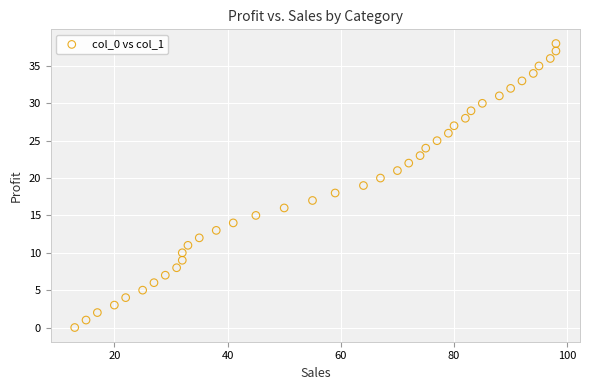

What is the range of X values (max minus min)?

85